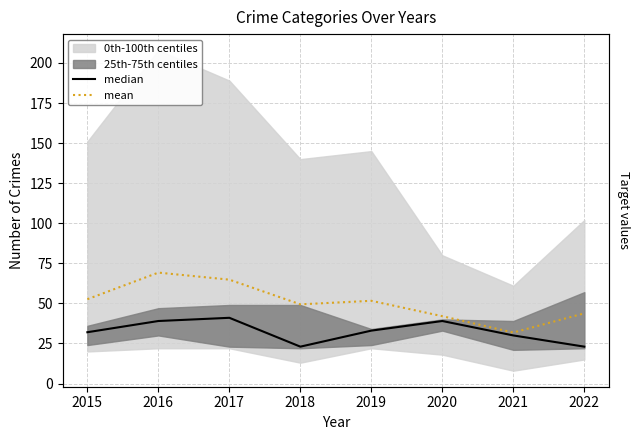

Which series has the largest total across all categories?

mean